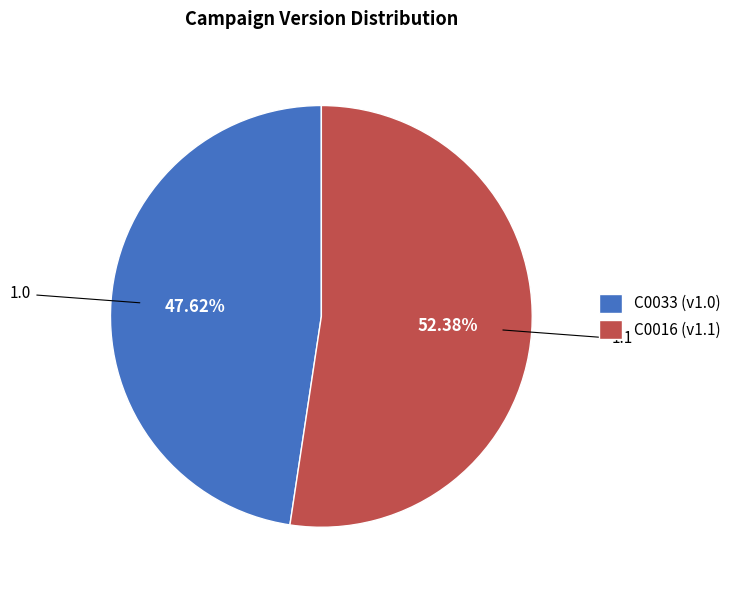

To the nearest percent, what percentage of the pie is C0016?

52%